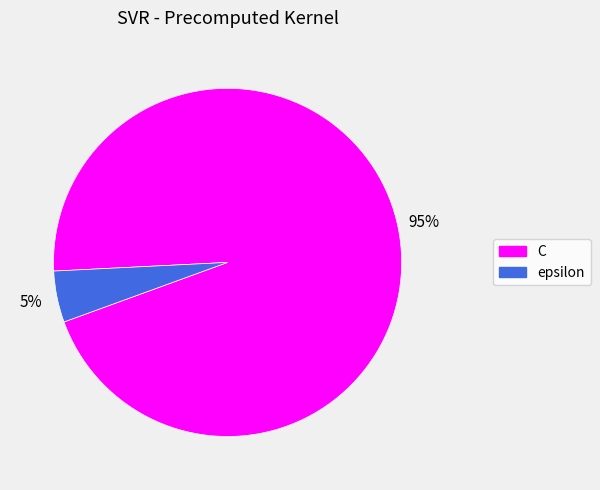

What percentage is the epsilon slice, to the nearest percent?

5%